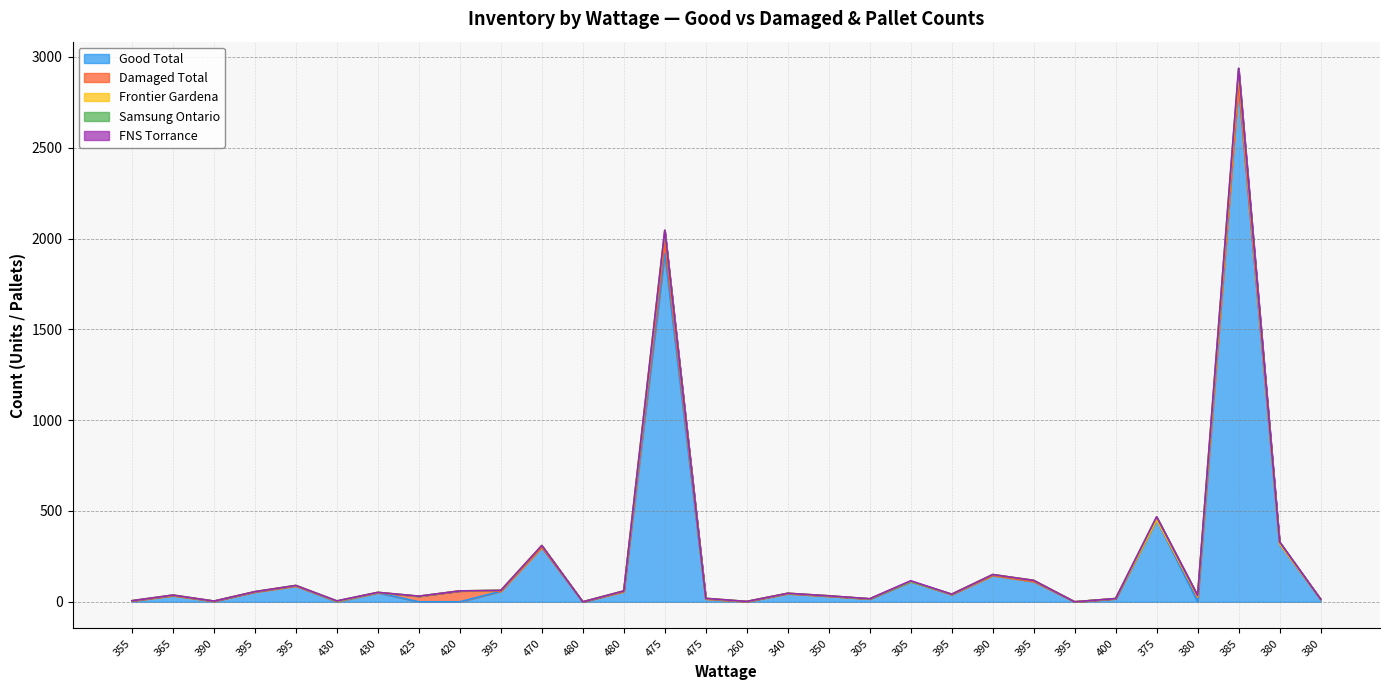

What is the maximum value for Good Total?

2848